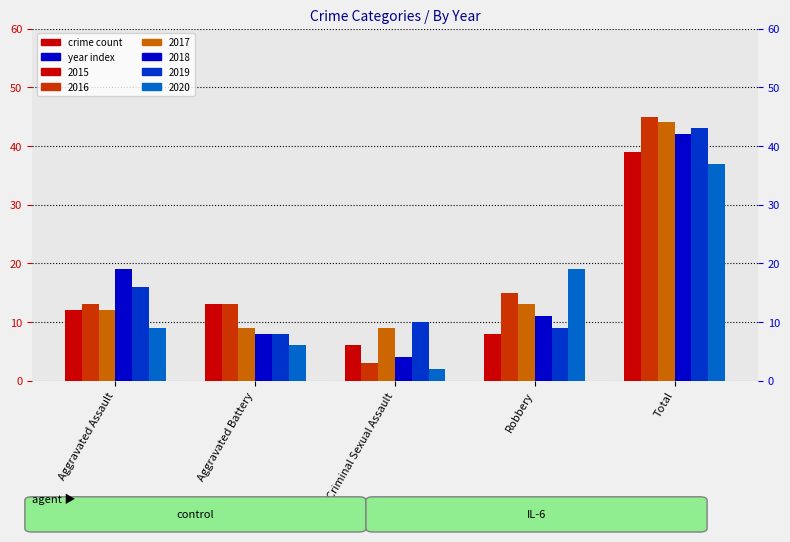

What is the difference between the maximum and minimum values in the 2020 series?

35